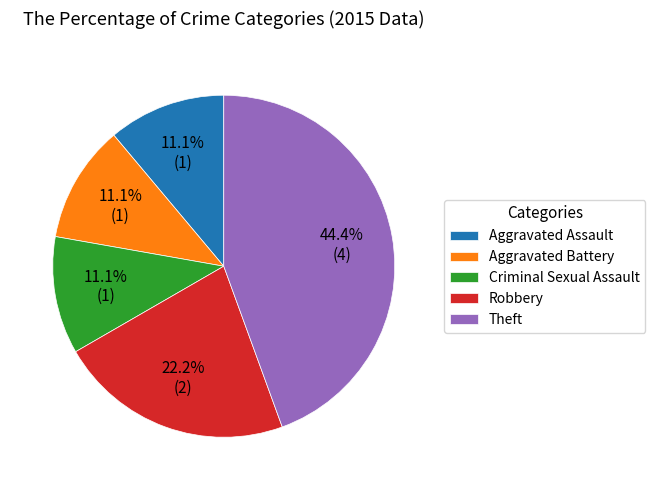

How many slices are in this pie chart?

5